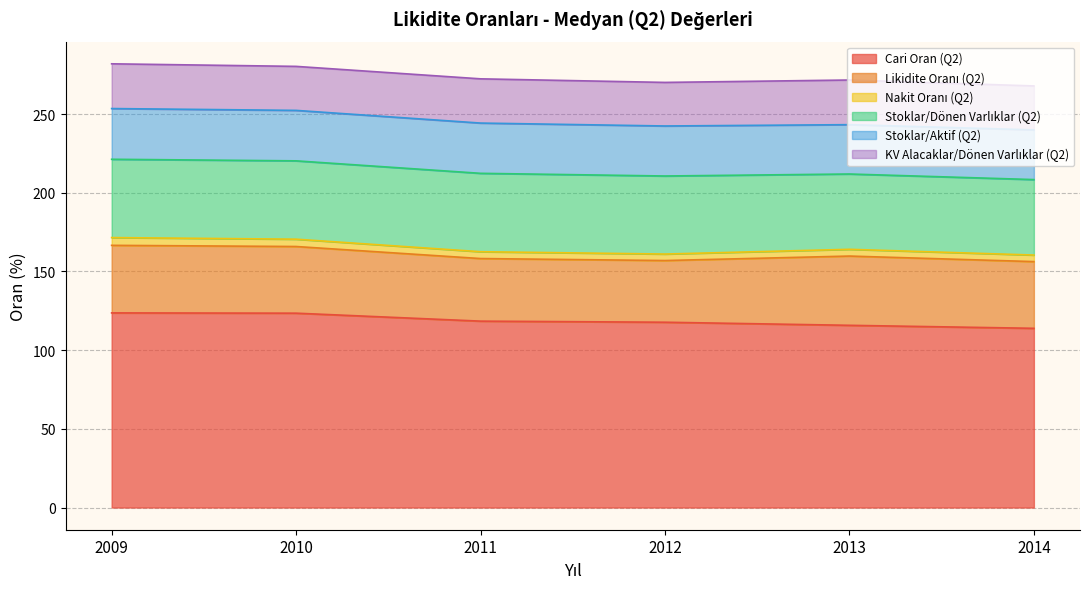

Rank the categories by Cari Oran (Q2) value from highest to lowest.

2009, 2010, 2011, 2012, 2013, 2014